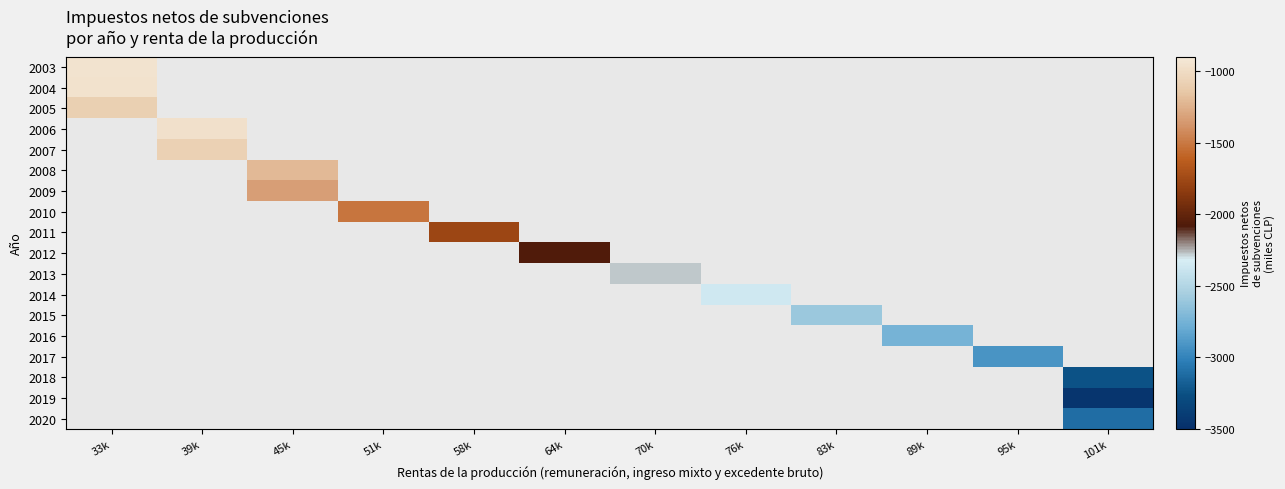

At 33k, list the series in order from largest to smallest.

2003, 2004, 2005, 2006, 2007, 2008, 2009, 2010, 2011, 2012, 2013, 2014, 2015, 2016, 2017, 2018, 2019, 2020